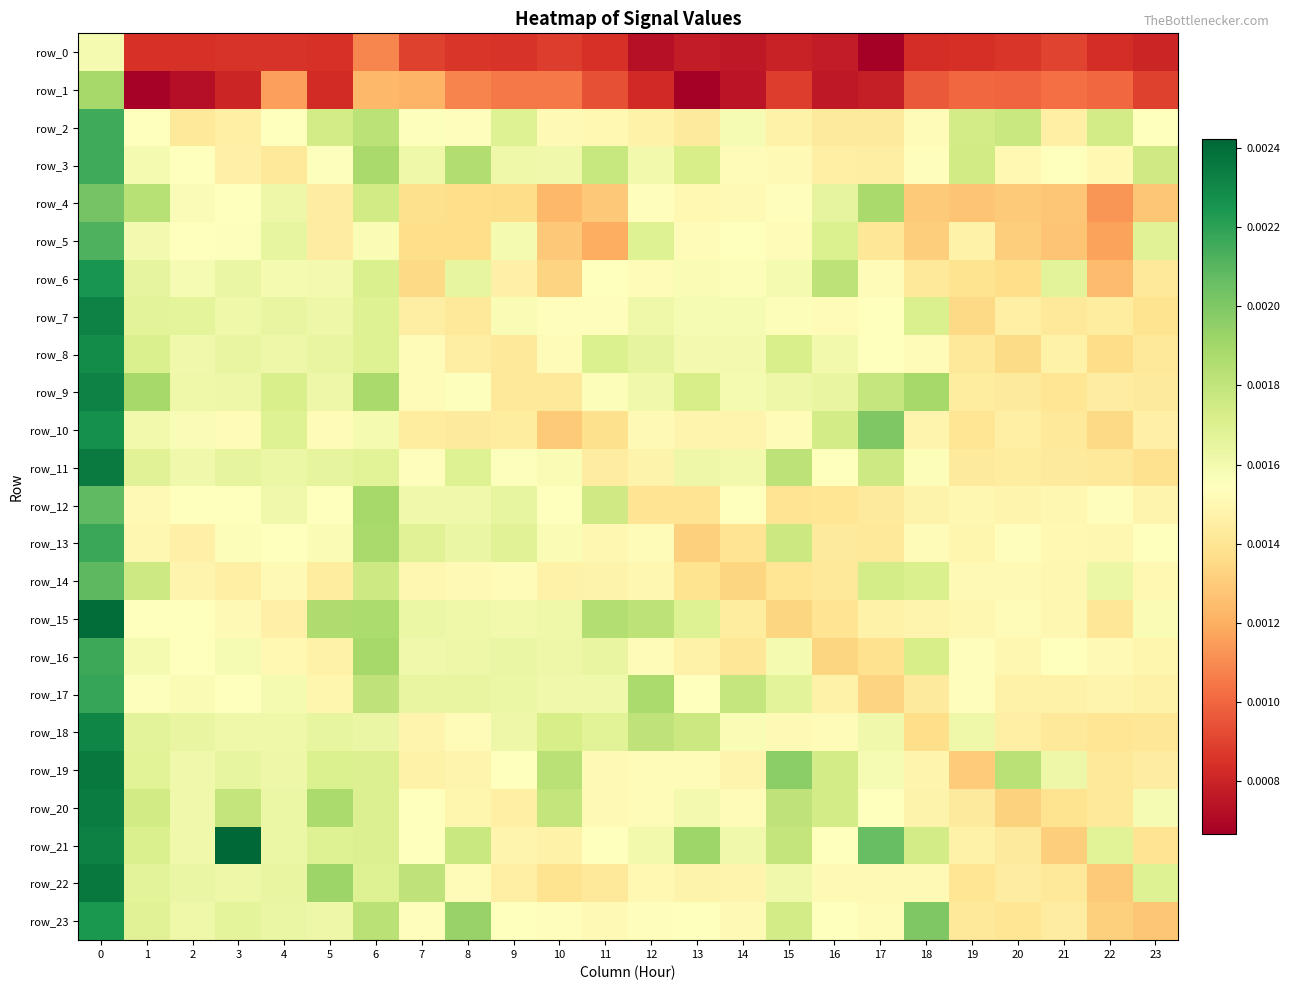

List the series in order of their peak value, highest first.

row_21, row_15, row_22, row_19, row_11, row_20, row_9, row_7, row_18, row_8, row_10, row_6, row_23, row_17, row_13, row_16, row_2, row_3, row_5, row_14, row_12, row_4, row_1, row_0